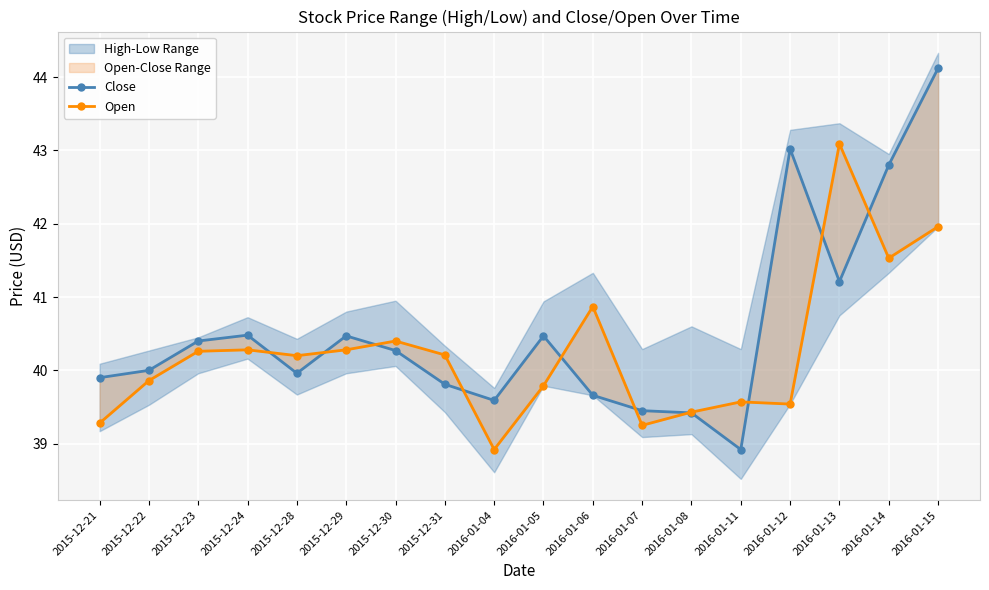

At how many categories does at least one series exceed 40?

12